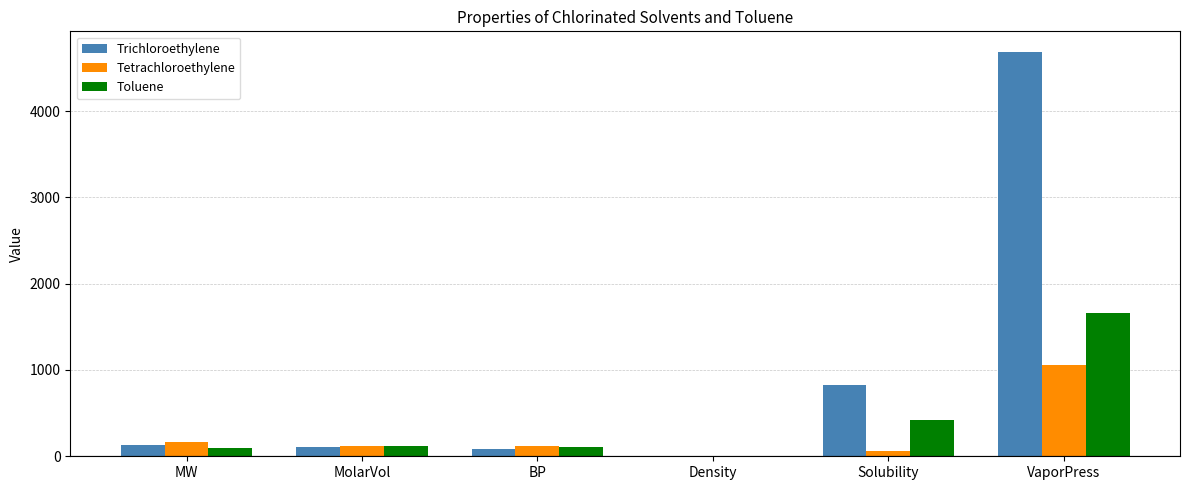

Count the number of categories in the chart.

6